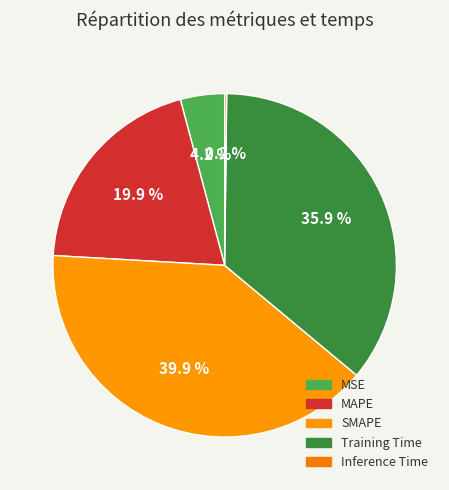

Do Training Time and MAPE together represent more than half of the pie?

Yes